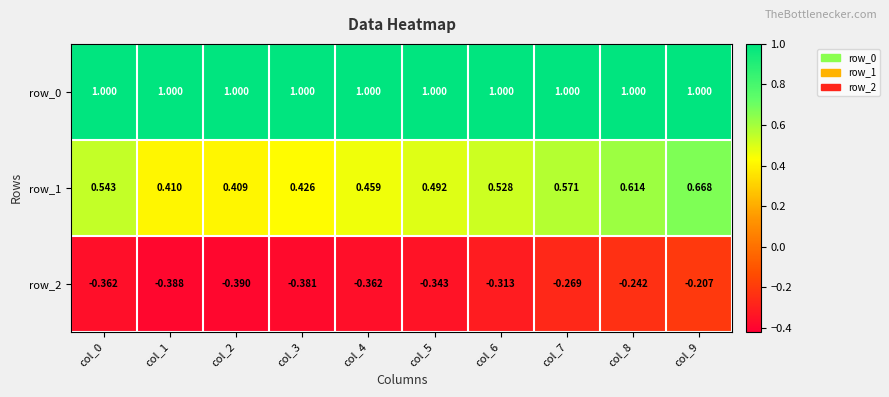

List the labels in order of row_1 value, largest first.

col_9, col_8, col_7, col_0, col_6, col_5, col_4, col_3, col_1, col_2